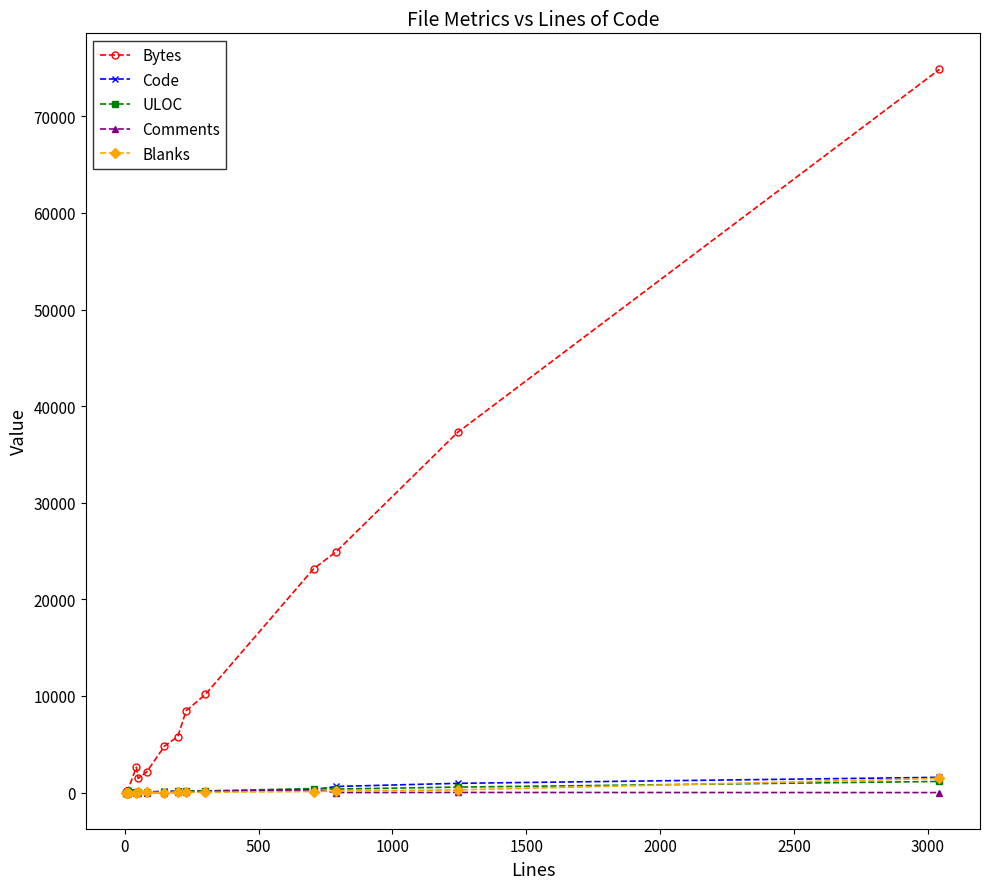

What are all the series names shown in the legend?

Bytes, Code, ULOC, Comments, Blanks